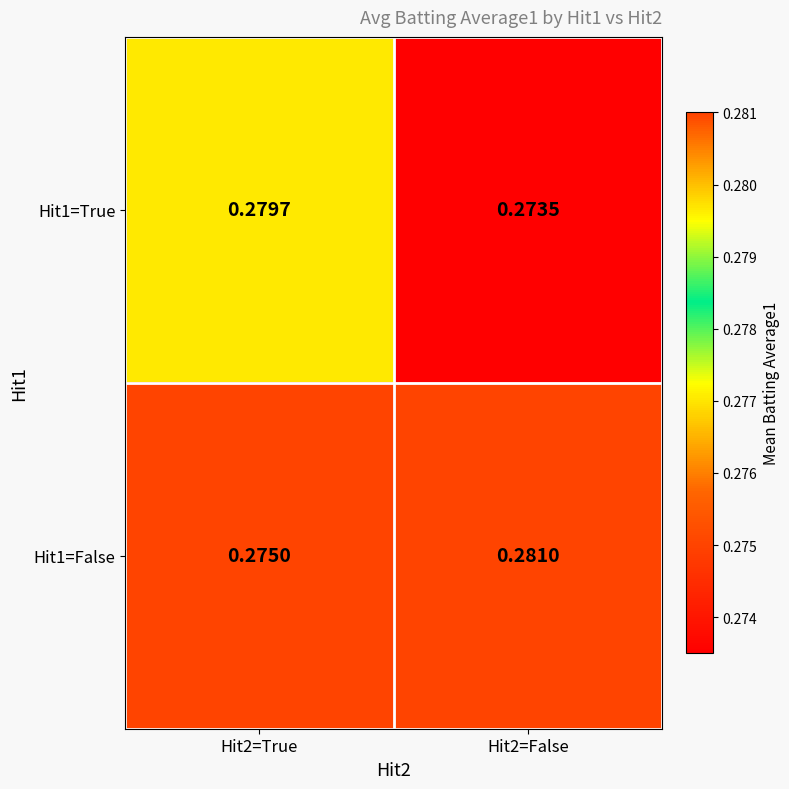

Rank the series by their average value, from lowest to highest.

Hit1=True, Hit1=False